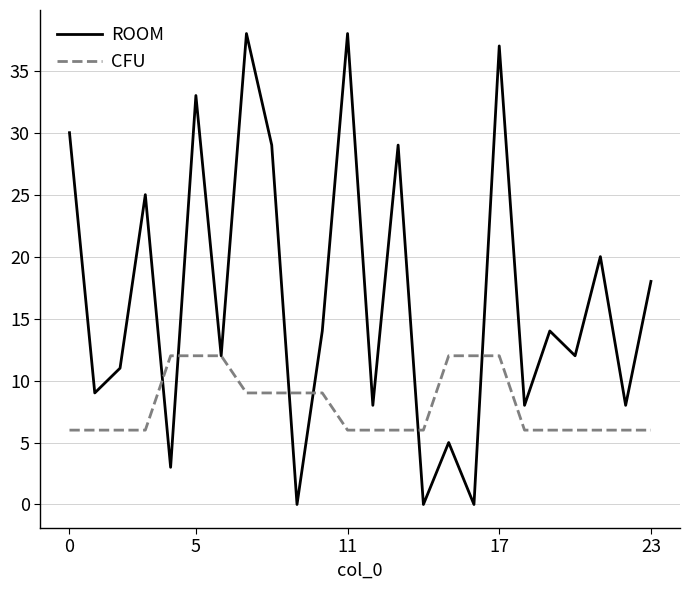

Rank the series by their average value, from lowest to highest.

CFU, ROOM